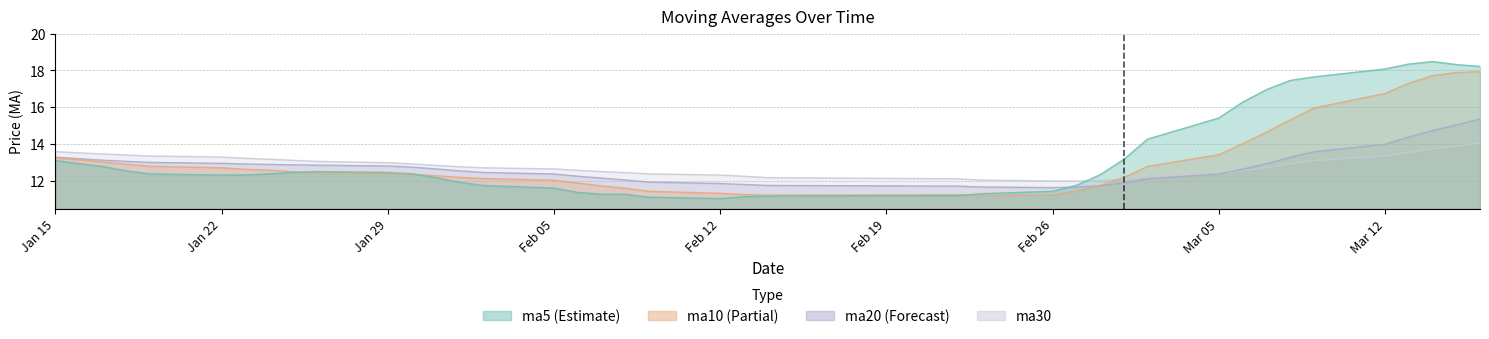

What is the minimum value shown in the chart?

11.1